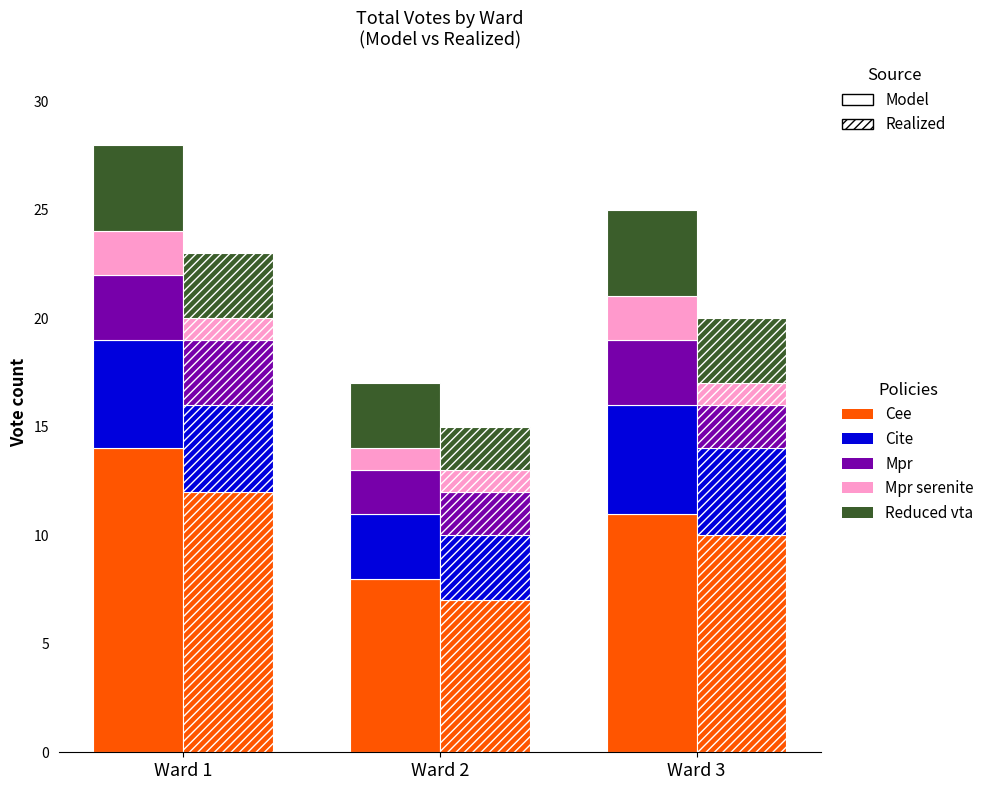

Which series has the largest range (max minus min)?

Cee